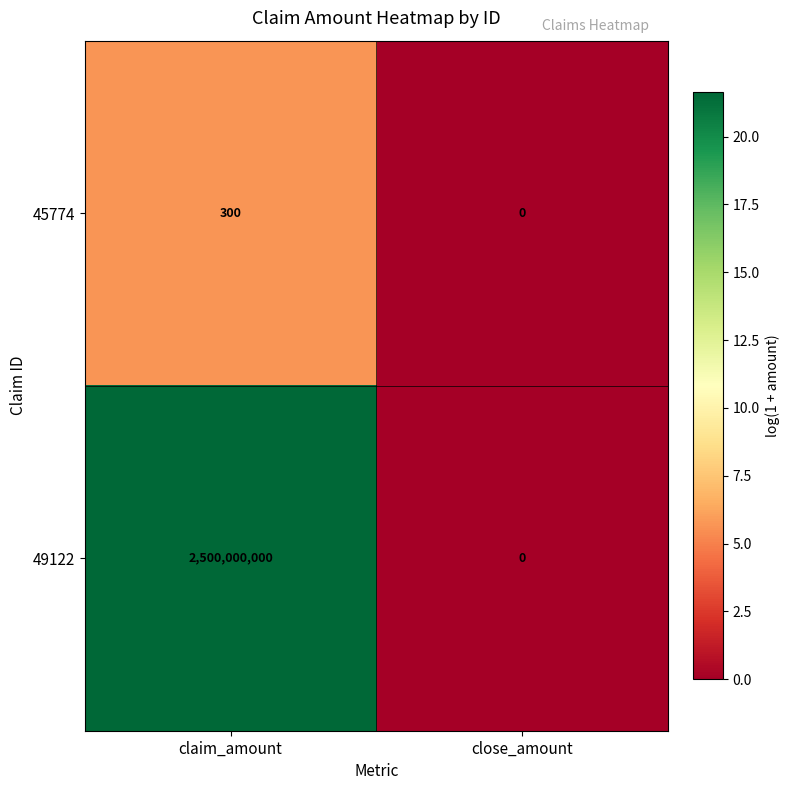

How many distinct data groups are displayed?

2